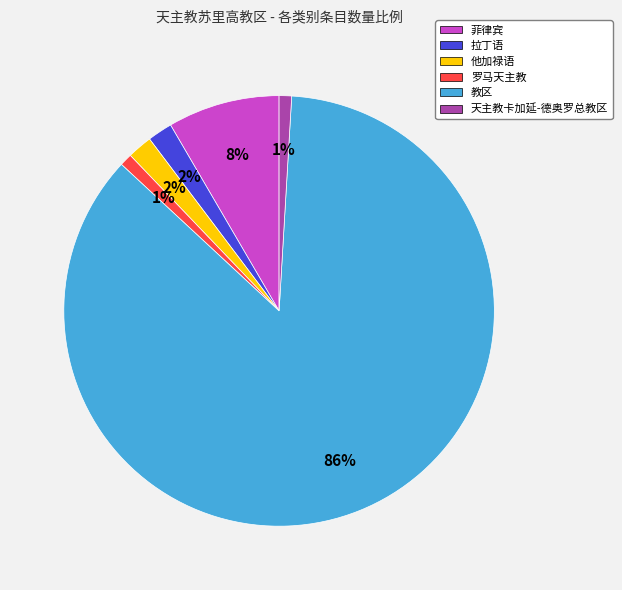

How many slices are in this pie chart?

6